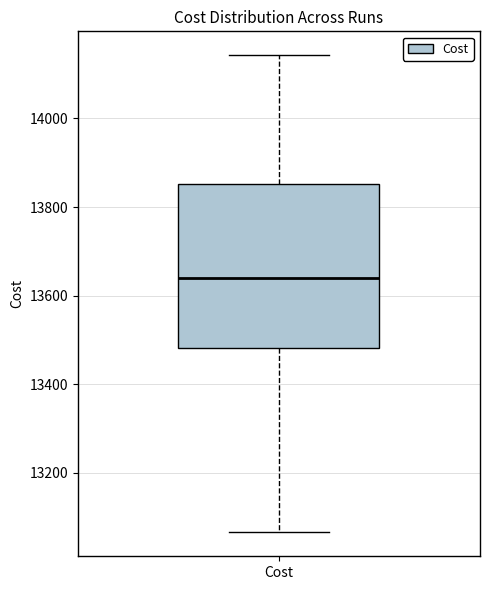

Transcribe this box plot: give where the median line is, the range the box spans, and where the two whiskers end, as read against the y-axis. The values are not printed on the chart, so give them approximately, as read against the axis.

median 13640, box 13480 to 13860, whiskers 13060 to 14140